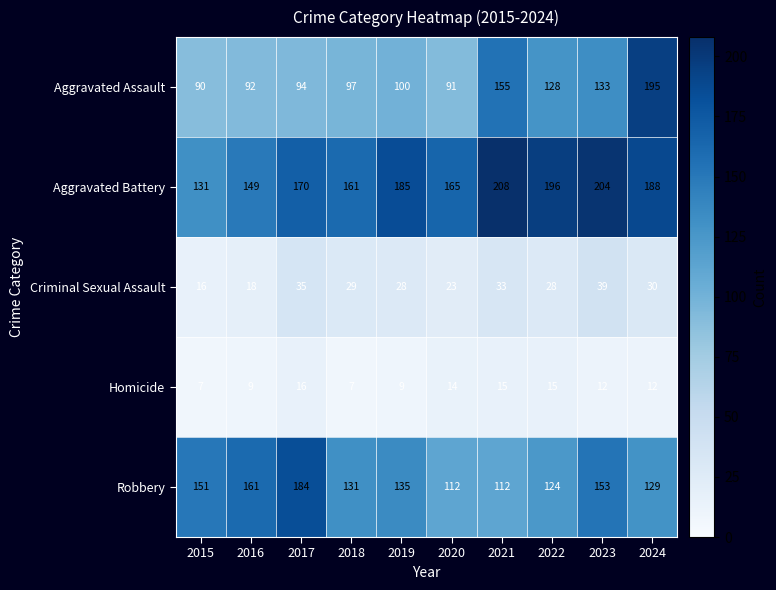

The Robbery series shows 69 at 2022. True or false?

False